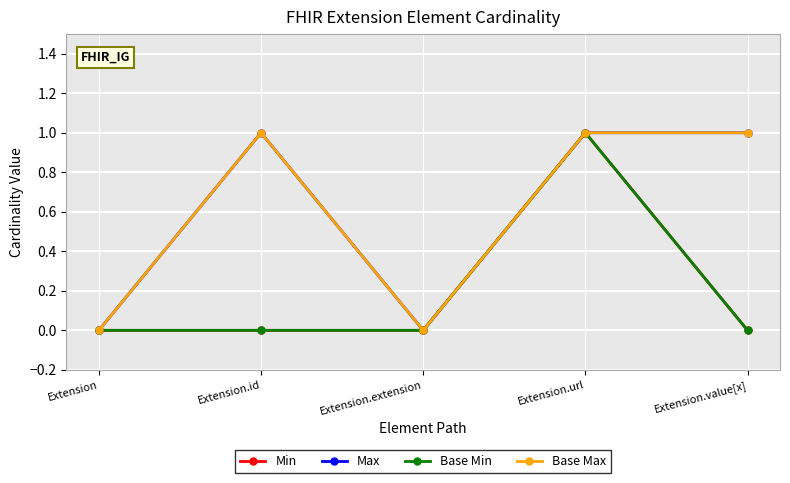

Does the chart have visible grid lines?

Yes